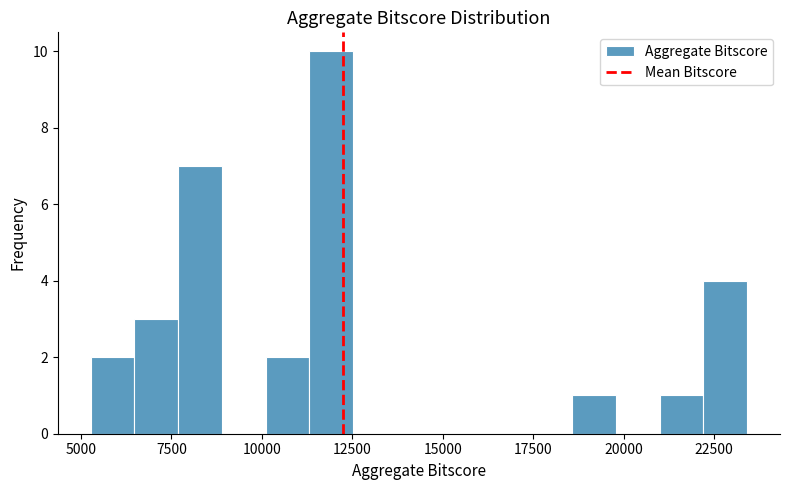

Around what value on the x-axis is the tallest bar? Give the approximate position of its centre, as read against the axis.

12000